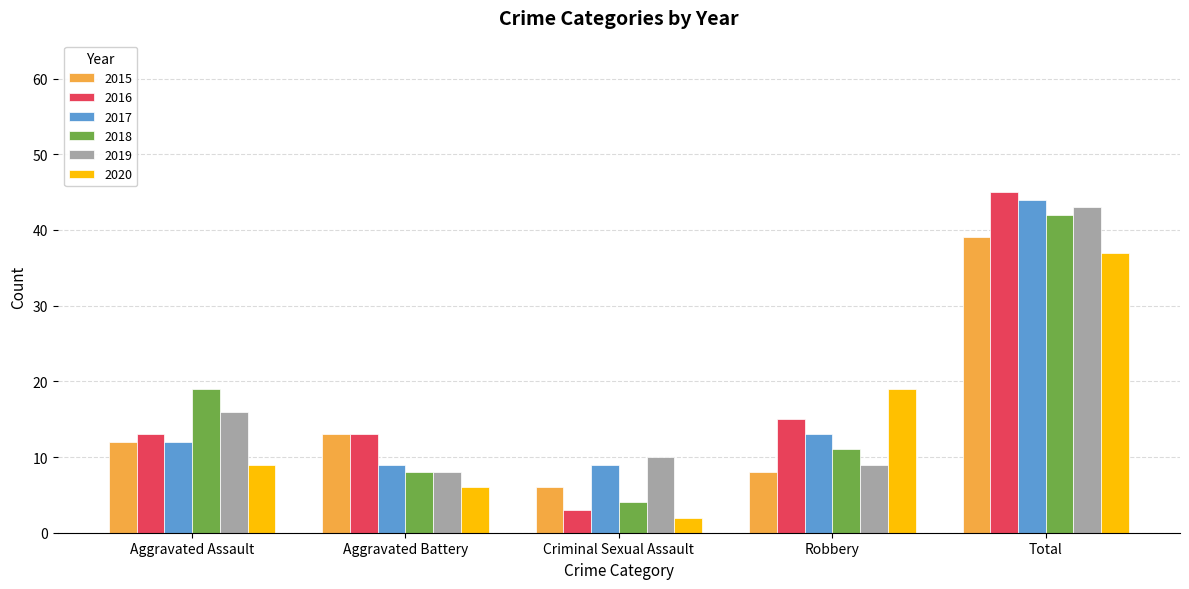

What is the sum of all 2019 values?

86